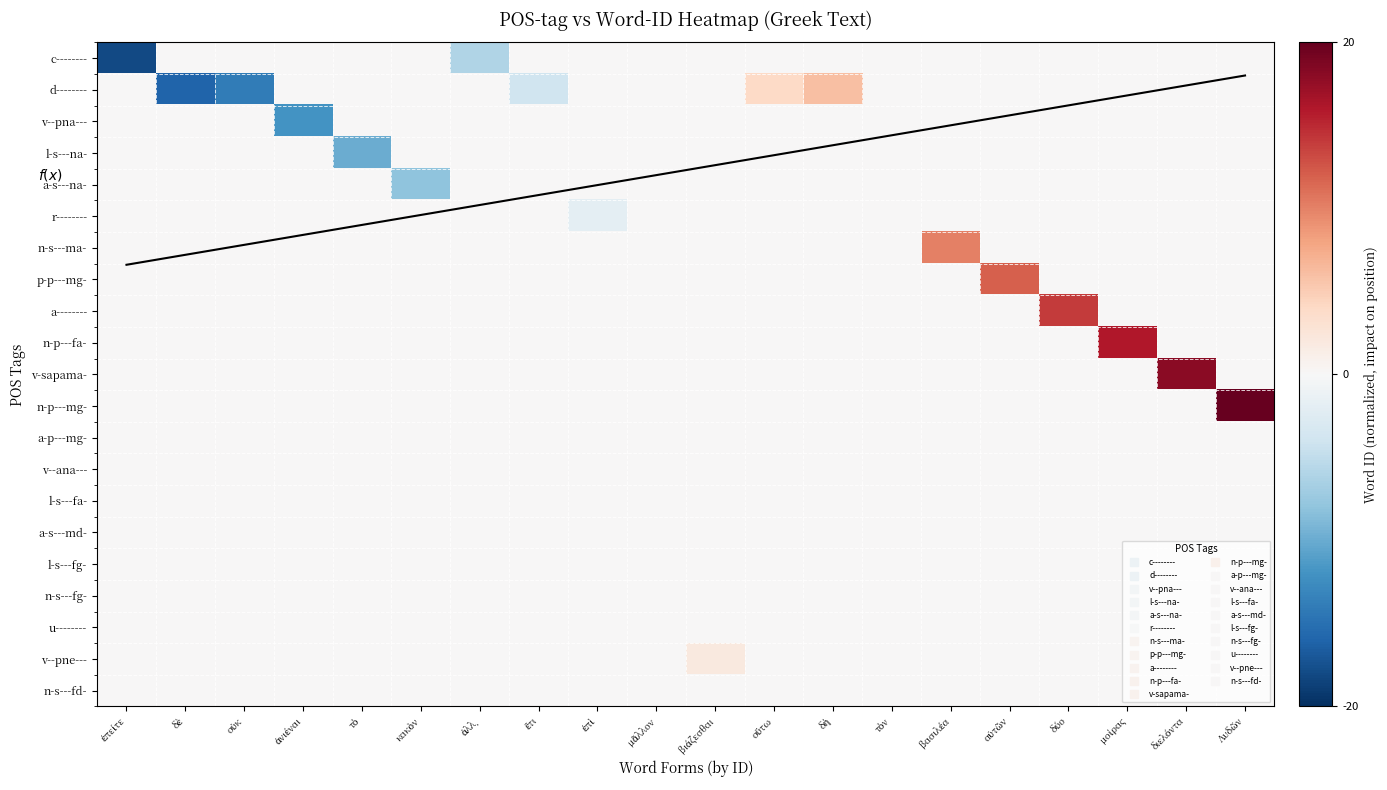

True or false: v-sapama- has a value of 0.4 at ἔτι.

False